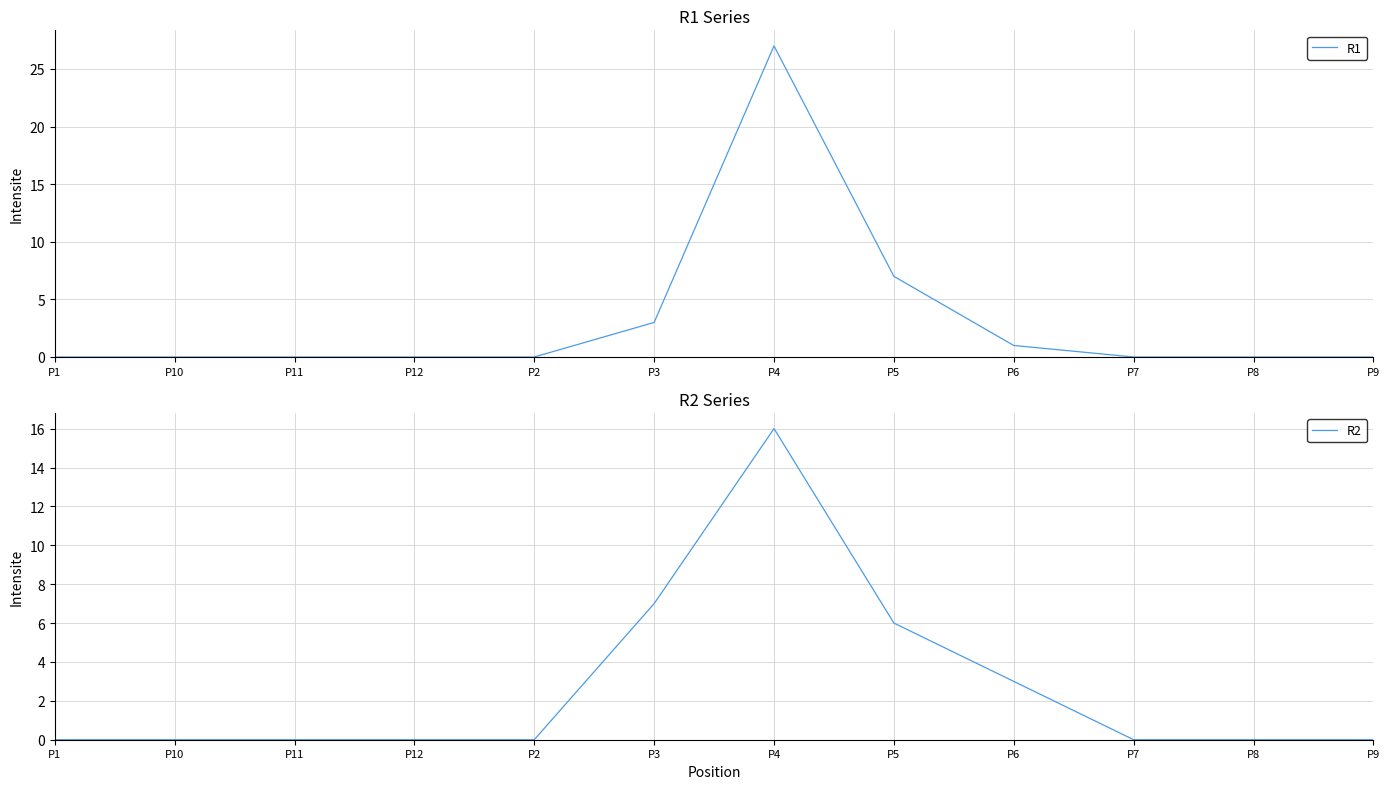

List the series in order of their overall mean, lowest first.

R2, R1